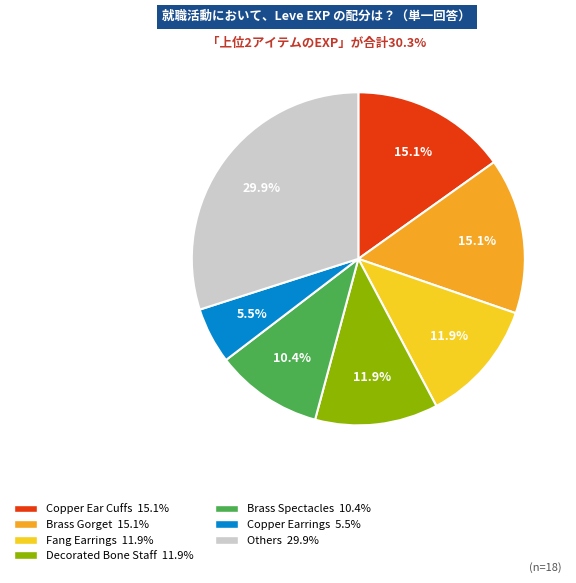

Is there a majority slice in this chart?

No